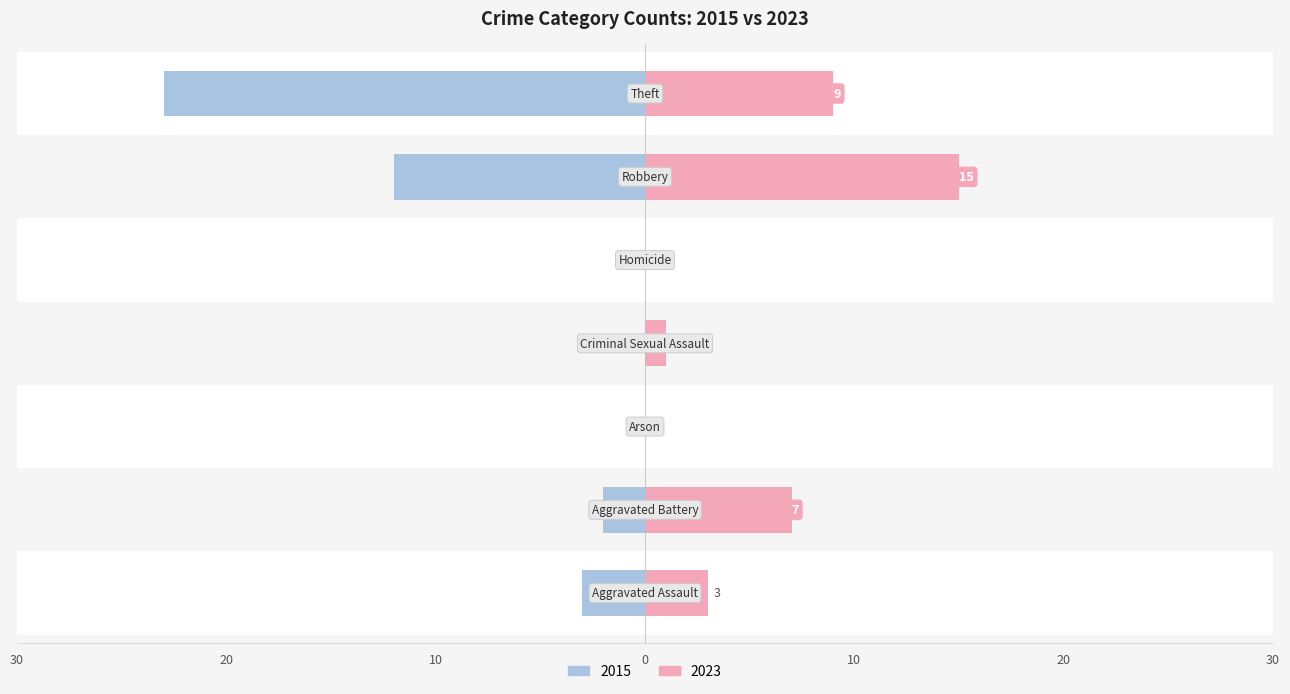

How many values in 2023 are above zero?

5